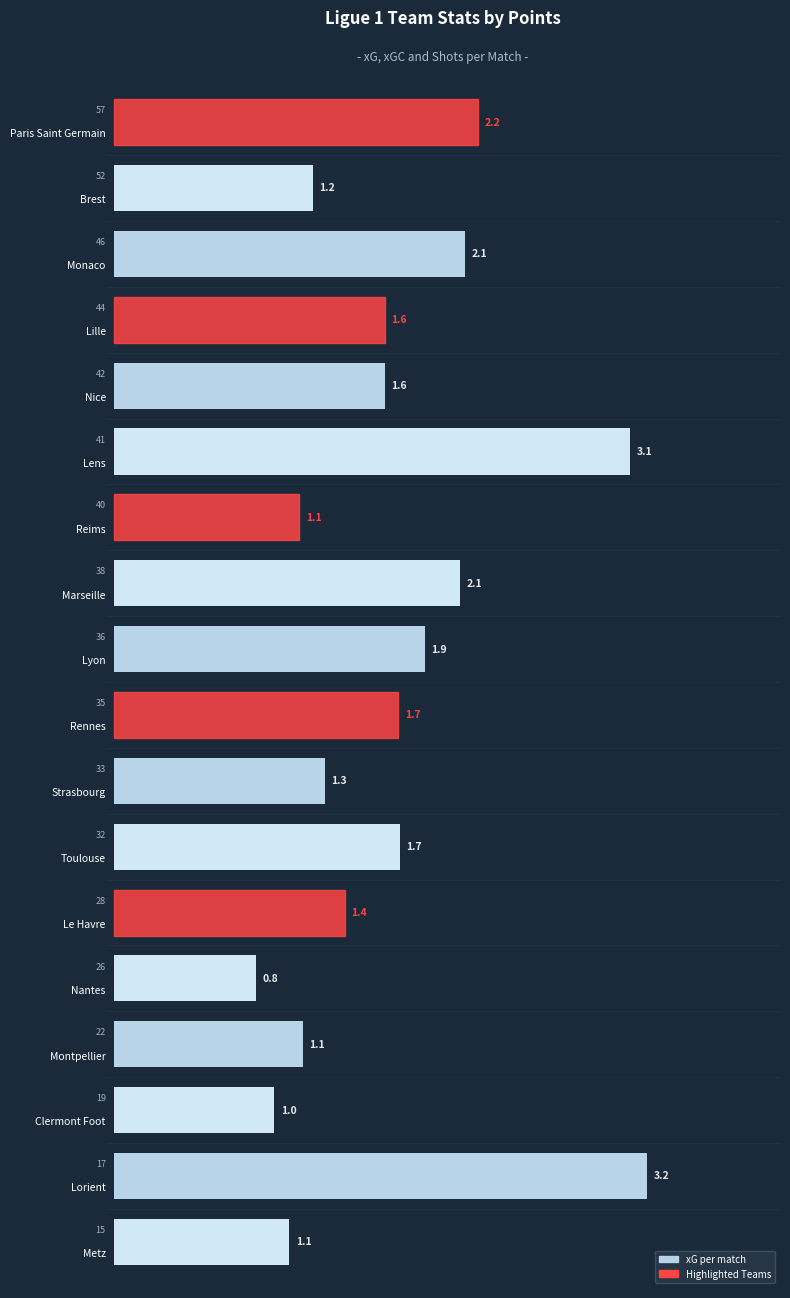

How many series are shown in this chart?

1